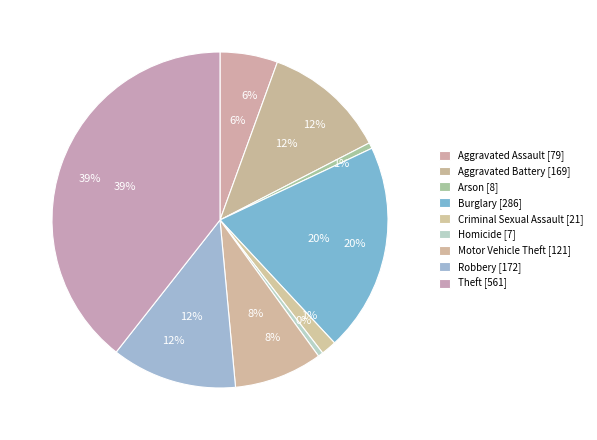

Combined, do Theft and Aggravated Assault account for over 50%?

No